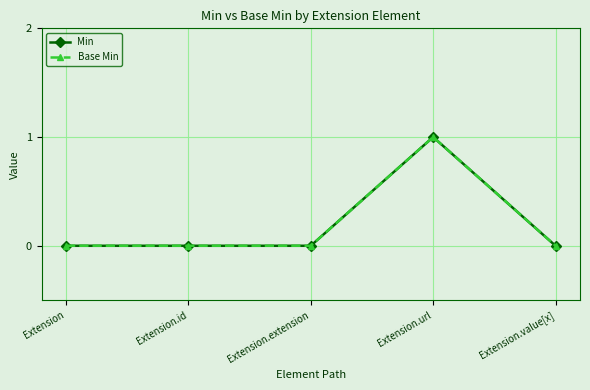

Count the Base Min values in the range 0 to 1.

5